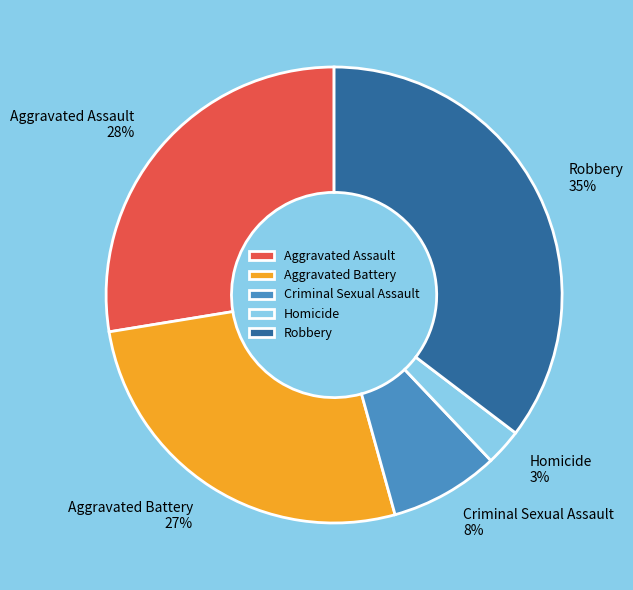

To the nearest percent, what is the combined percentage of Criminal Sexual Assault and Robbery?

43%